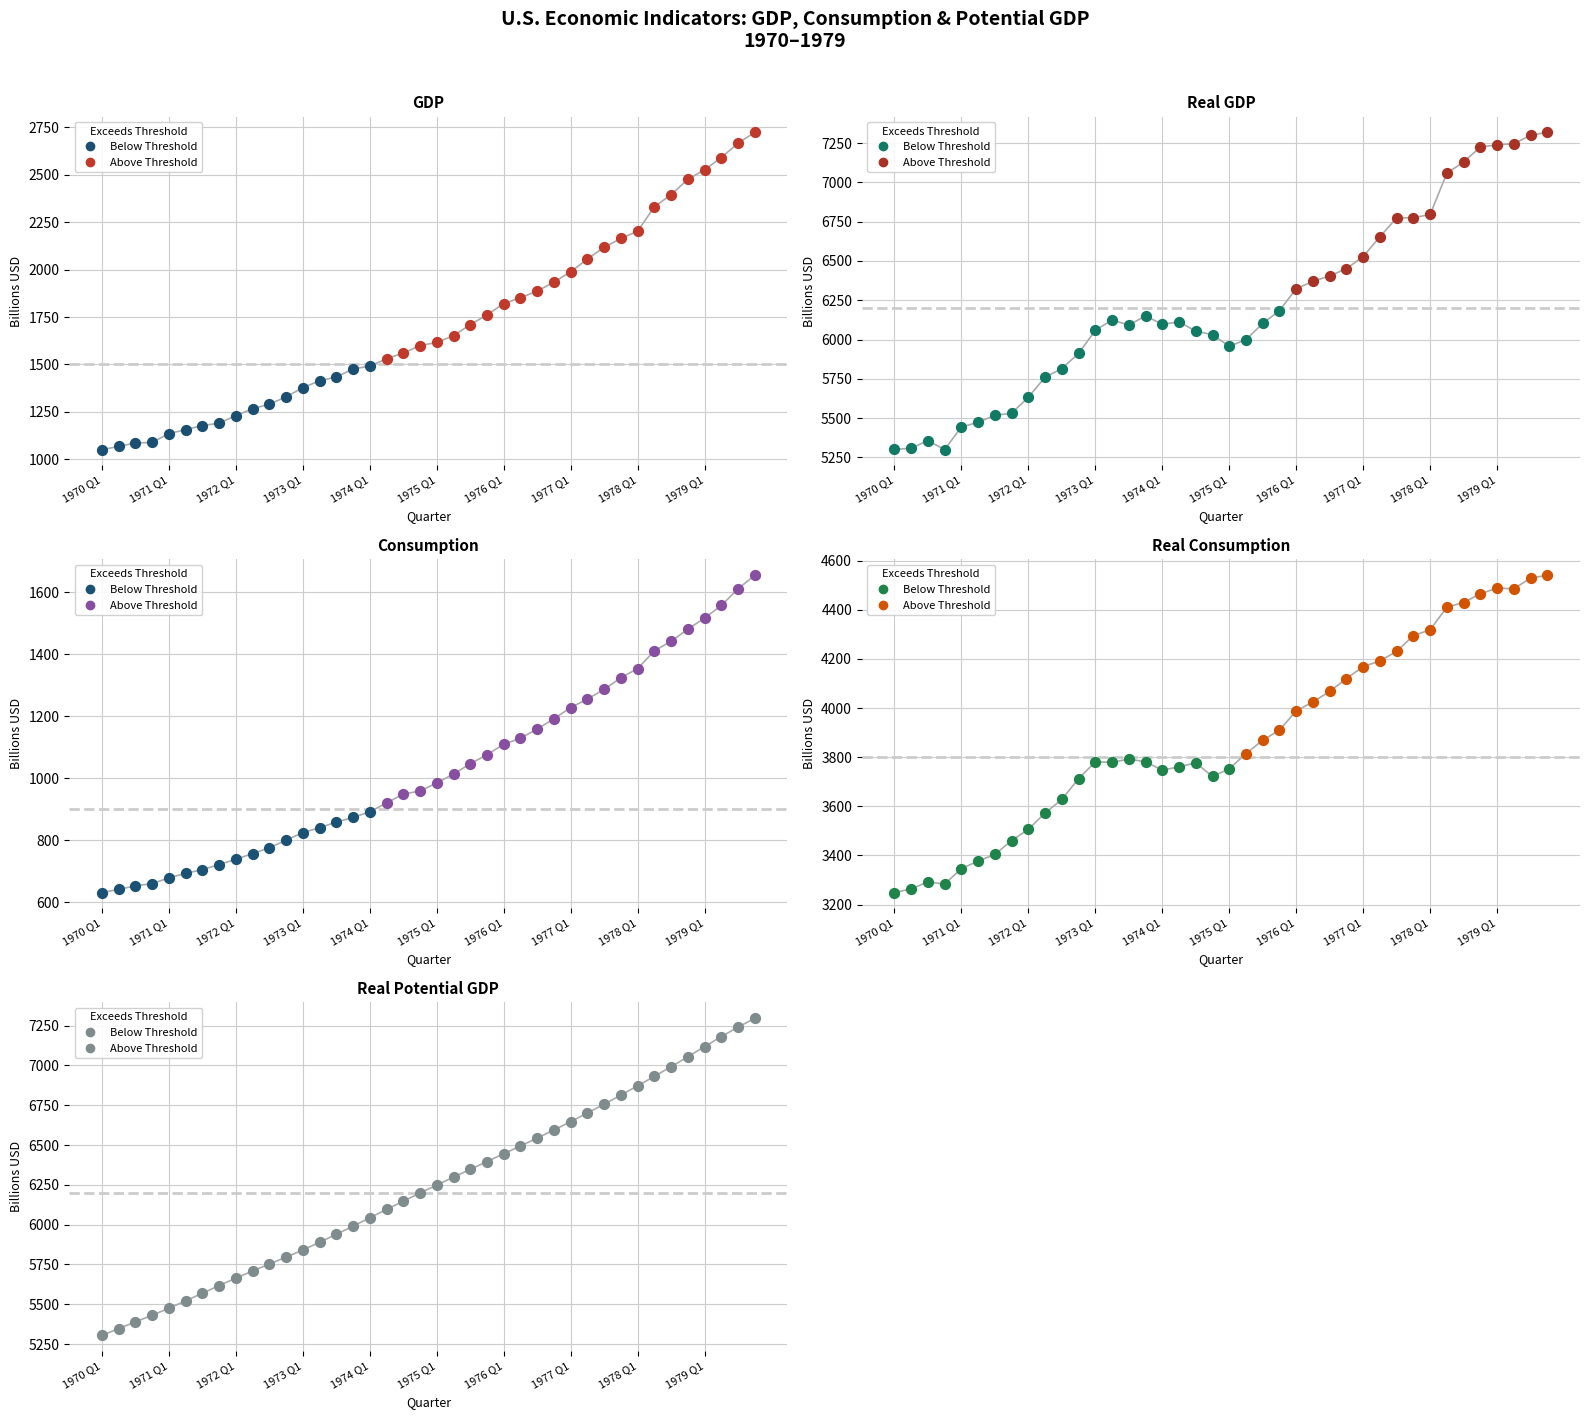

What is the total value across all series at 1979 Q2?

23062.4